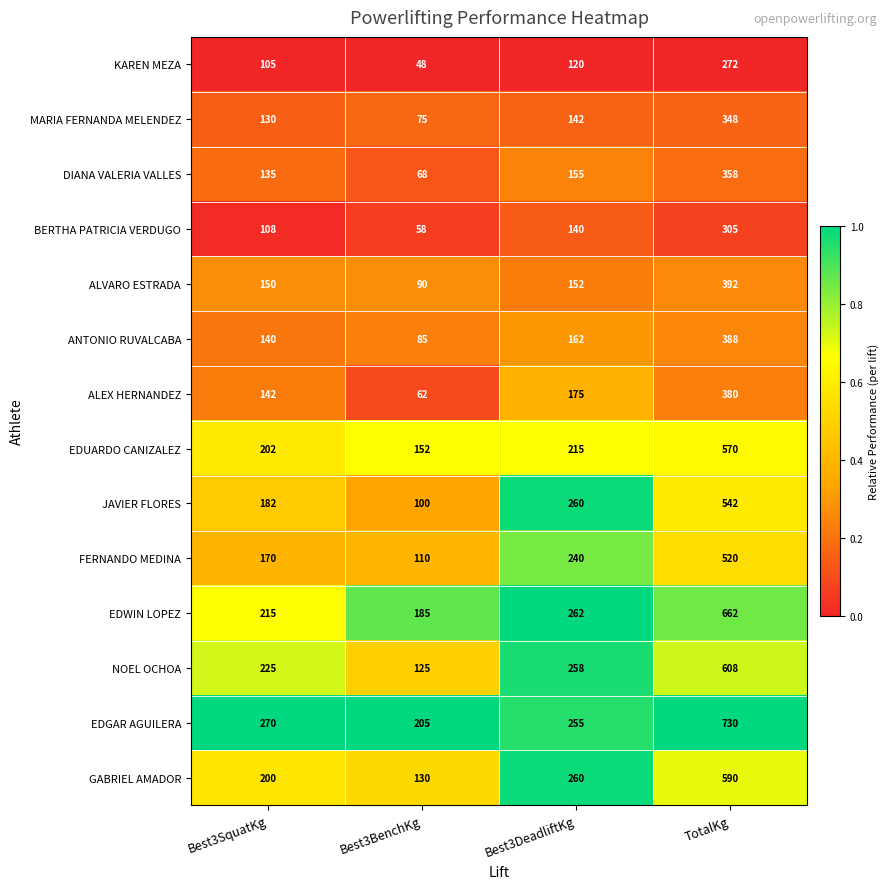

Is it true that KAREN MEZA equals 478 at TotalKg?

False